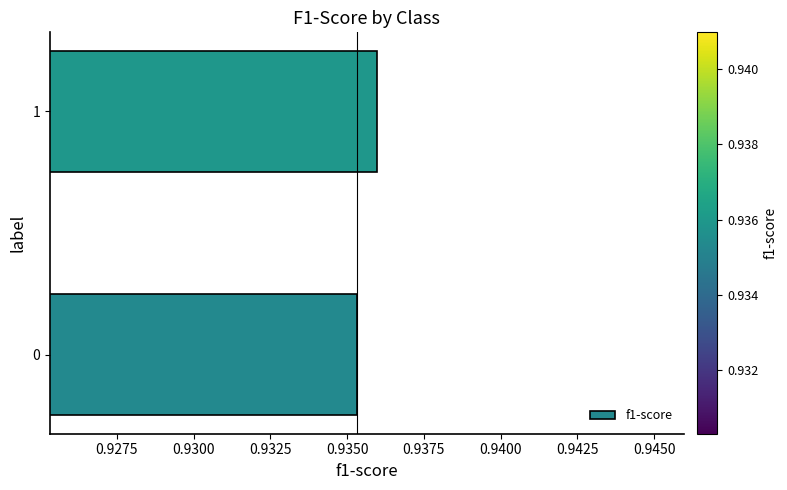

What is the sum of the values at 1 and 0?

1.9